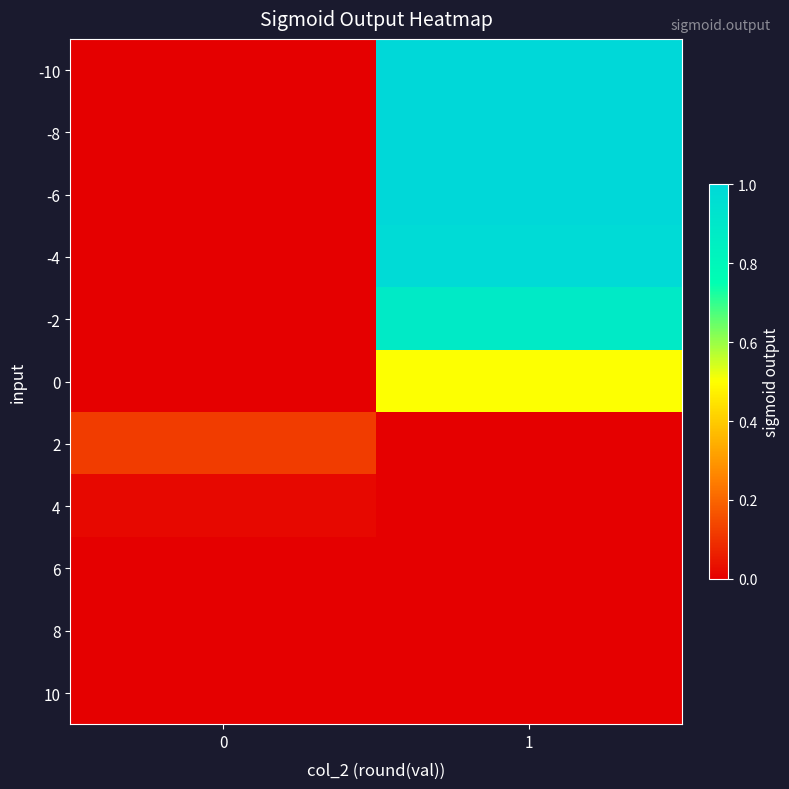

At which category is the sum across all series the highest?

1